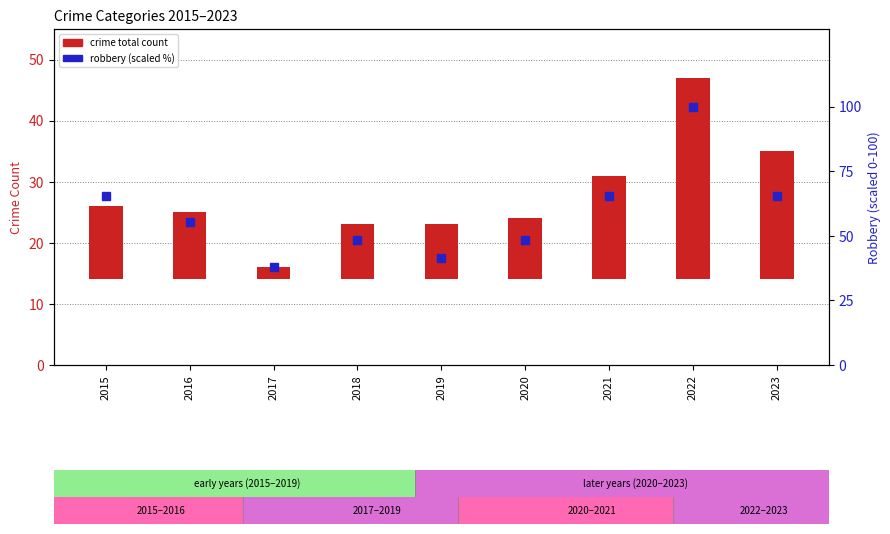

Rank the series by their average value, from highest to lowest.

robbery (scaled %), crime total count